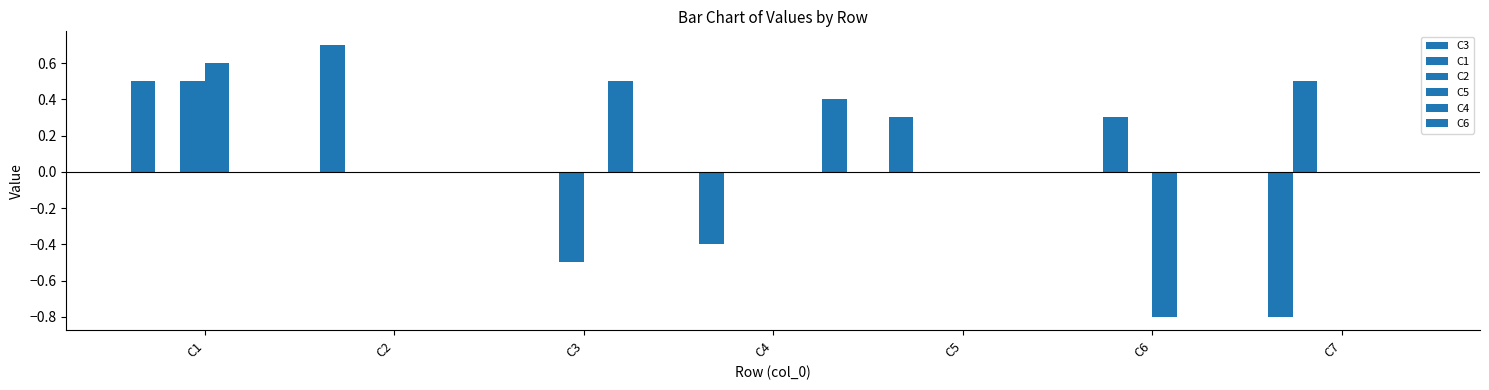

What is the smallest value displayed?

-0.8